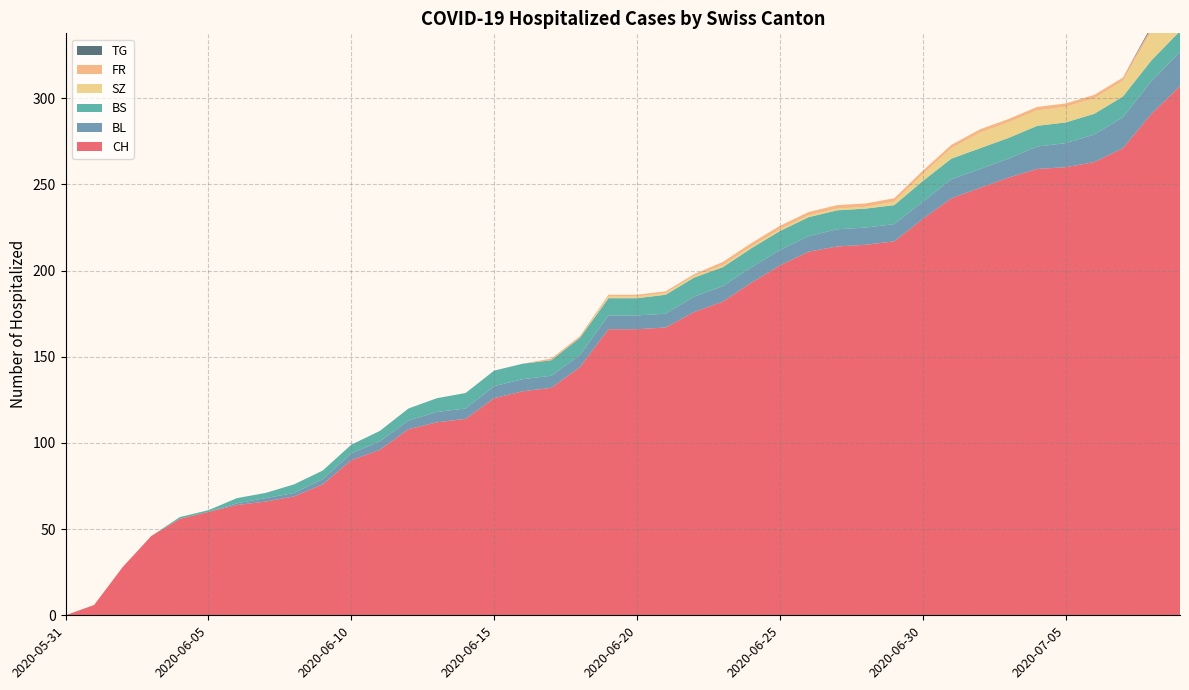

Reading left to right, transcribe all the data shown in this chart.

CH: 2020-05-31=0	2020-06-01=6	2020-06-02=28	2020-06-03=46	2020-06-04=56	2020-06-05=60	2020-06-06=64	2020-06-07=66	2020-06-08=69	2020-06-09=76	2020-06-10=90	2020-06-11=96	2020-06-12=108	2020-06-13=112	2020-06-14=114	2020-06-15=126	2020-06-16=130	2020-06-17=132	2020-06-18=144	2020-06-19=166	2020-06-20=166	2020-06-21=167	2020-06-22=176	2020-06-23=182	2020-06-24=193	2020-06-25=203	2020-06-26=211	2020-06-27=214	2020-06-28=215	2020-06-29=217	2020-06-30=230	2020-07-01=242	2020-07-02=248	2020-07-03=254	2020-07-04=259	2020-07-05=260	2020-07-06=263	2020-07-07=271	2020-07-08=291	2020-07-09=307
BL: 2020-05-31=0	2020-06-01=0	2020-06-02=0	2020-06-03=0	2020-06-04=0	2020-06-05=0	2020-06-06=1	2020-06-07=2	2020-06-08=2	2020-06-09=3	2020-06-10=4	2020-06-11=5	2020-06-12=5	2020-06-13=6	2020-06-14=6	2020-06-15=7	2020-06-16=7	2020-06-17=7	2020-06-18=7	2020-06-19=8	2020-06-20=8	2020-06-21=8	2020-06-22=9	2020-06-23=9	2020-06-24=9	2020-06-25=9	2020-06-26=9	2020-06-27=10	2020-06-28=10	2020-06-29=10	2020-06-30=10	2020-07-01=11	2020-07-02=11	2020-07-03=11	2020-07-04=13	2020-07-05=14	2020-07-06=16	2020-07-07=18	2020-07-08=19	2020-07-09=20
BS: 2020-05-31=0	2020-06-01=0	2020-06-02=0	2020-06-03=0	2020-06-04=1	2020-06-05=1	2020-06-06=3	2020-06-07=3	2020-06-08=5	2020-06-09=5	2020-06-10=5	2020-06-11=6	2020-06-12=7	2020-06-13=8	2020-06-14=9	2020-06-15=9	2020-06-16=9	2020-06-17=9	2020-06-18=10	2020-06-19=10	2020-06-20=10	2020-06-21=11	2020-06-22=11	2020-06-23=11	2020-06-24=11	2020-06-25=11	2020-06-26=11	2020-06-27=11	2020-06-28=11	2020-06-29=11	2020-06-30=12	2020-07-01=12	2020-07-02=12	2020-07-03=12	2020-07-04=12	2020-07-05=12	2020-07-06=12	2020-07-07=12	2020-07-08=12	2020-07-09=12
SZ: 2020-05-31=0	2020-06-01=0	2020-06-02=0	2020-06-03=0	2020-06-04=0	2020-06-05=0	2020-06-06=0	2020-06-07=0	2020-06-08=0	2020-06-09=0	2020-06-10=0	2020-06-11=0	2020-06-12=0	2020-06-13=0	2020-06-14=0	2020-06-15=0	2020-06-16=0	2020-06-17=0	2020-06-18=0	2020-06-19=1	2020-06-20=1	2020-06-21=1	2020-06-22=1	2020-06-23=1	2020-06-24=1	2020-06-25=1	2020-06-26=1	2020-06-27=1	2020-06-28=1	2020-06-29=2	2020-06-30=4	2020-07-01=6	2020-07-02=9	2020-07-03=9	2020-07-04=9	2020-07-05=9	2020-07-06=9	2020-07-07=9	2020-07-08=17	2020-07-09=17
FR: 2020-05-31=0	2020-06-01=0	2020-06-02=0	2020-06-03=0	2020-06-04=0	2020-06-05=0	2020-06-06=0	2020-06-07=0	2020-06-08=0	2020-06-09=0	2020-06-10=0	2020-06-11=0	2020-06-12=0	2020-06-13=0	2020-06-14=0	2020-06-15=0	2020-06-16=0	2020-06-17=1	2020-06-18=1	2020-06-19=1	2020-06-20=1	2020-06-21=1	2020-06-22=1	2020-06-23=2	2020-06-24=2	2020-06-25=2	2020-06-26=2	2020-06-27=2	2020-06-28=2	2020-06-29=2	2020-06-30=2	2020-07-01=2	2020-07-02=2	2020-07-03=2	2020-07-04=2	2020-07-05=2	2020-07-06=2	2020-07-07=2	2020-07-08=2	2020-07-09=2
TG: 2020-05-31=0	2020-06-01=0	2020-06-02=0	2020-06-03=0	2020-06-04=0	2020-06-05=0	2020-06-06=0	2020-06-07=0	2020-06-08=0	2020-06-09=0	2020-06-10=0	2020-06-11=0	2020-06-12=0	2020-06-13=0	2020-06-14=0	2020-06-15=0	2020-06-16=0	2020-06-17=0	2020-06-18=0	2020-06-19=0	2020-06-20=0	2020-06-21=0	2020-06-22=0	2020-06-23=0	2020-06-24=0	2020-06-25=0	2020-06-26=0	2020-06-27=0	2020-06-28=0	2020-06-29=0	2020-06-30=0	2020-07-01=0	2020-07-02=0	2020-07-03=0	2020-07-04=0	2020-07-05=0	2020-07-06=0	2020-07-07=0	2020-07-08=1	2020-07-09=1